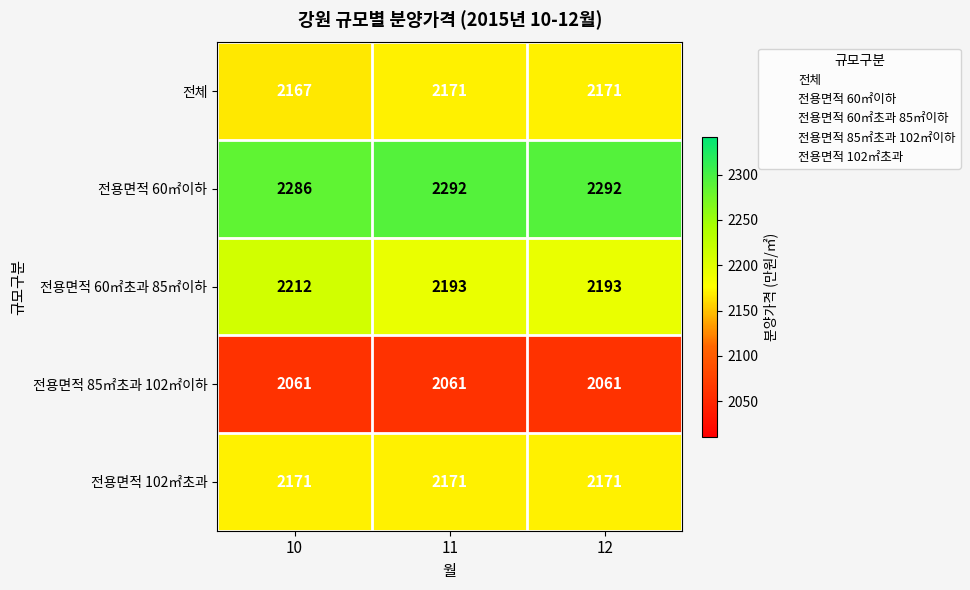

At how many categories does at least one series exceed 2223?

3